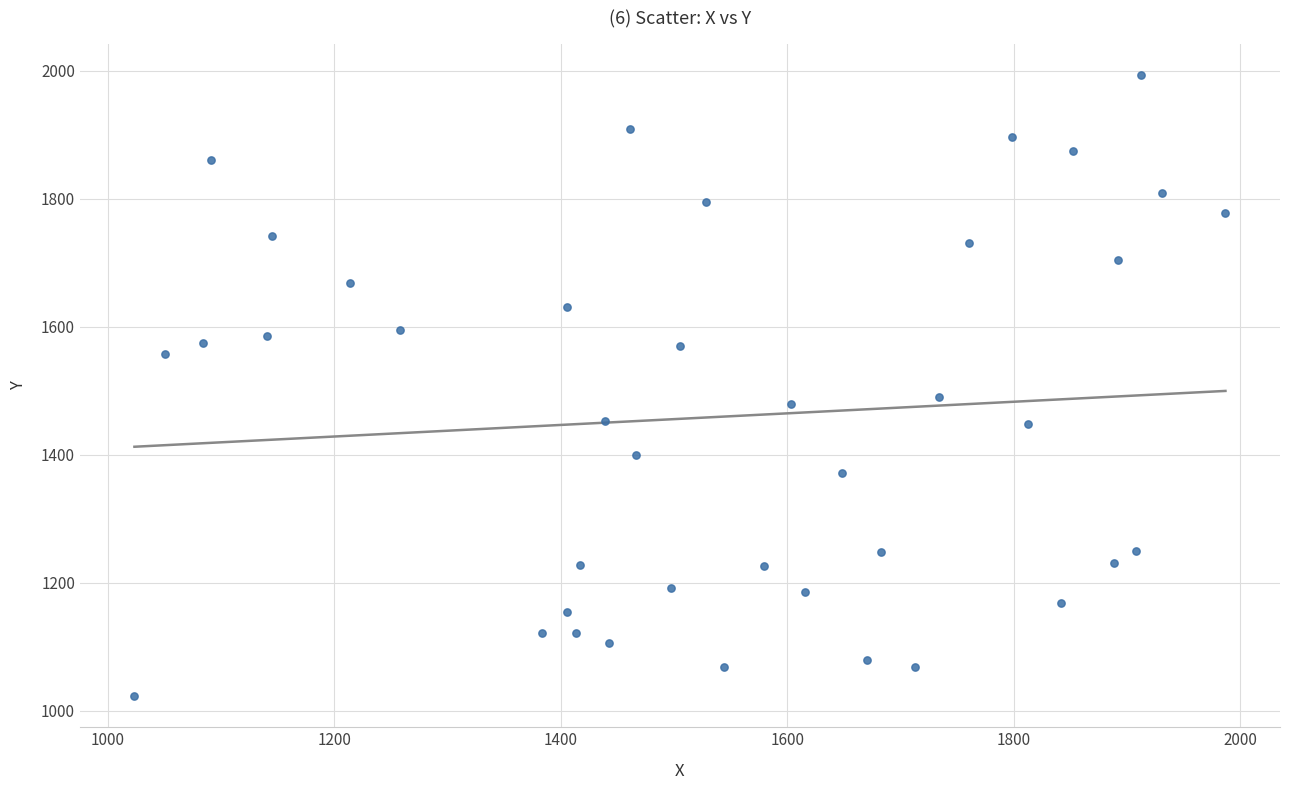

What is the range of X values (max minus min)?

963.3